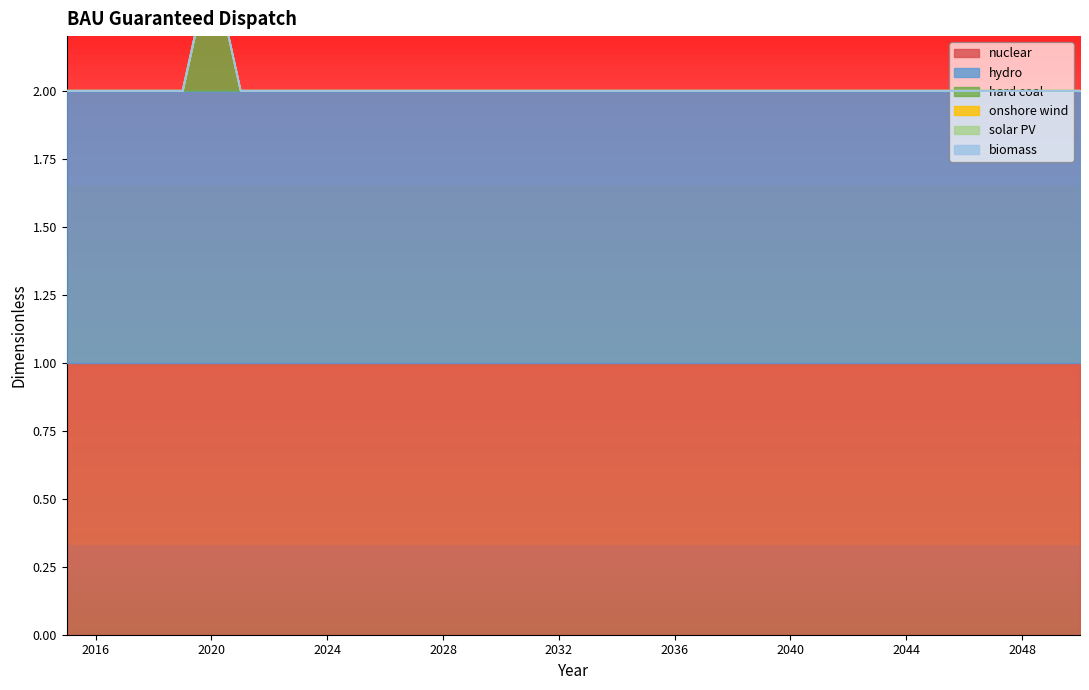

At which category is the sum across all series the highest?

2020